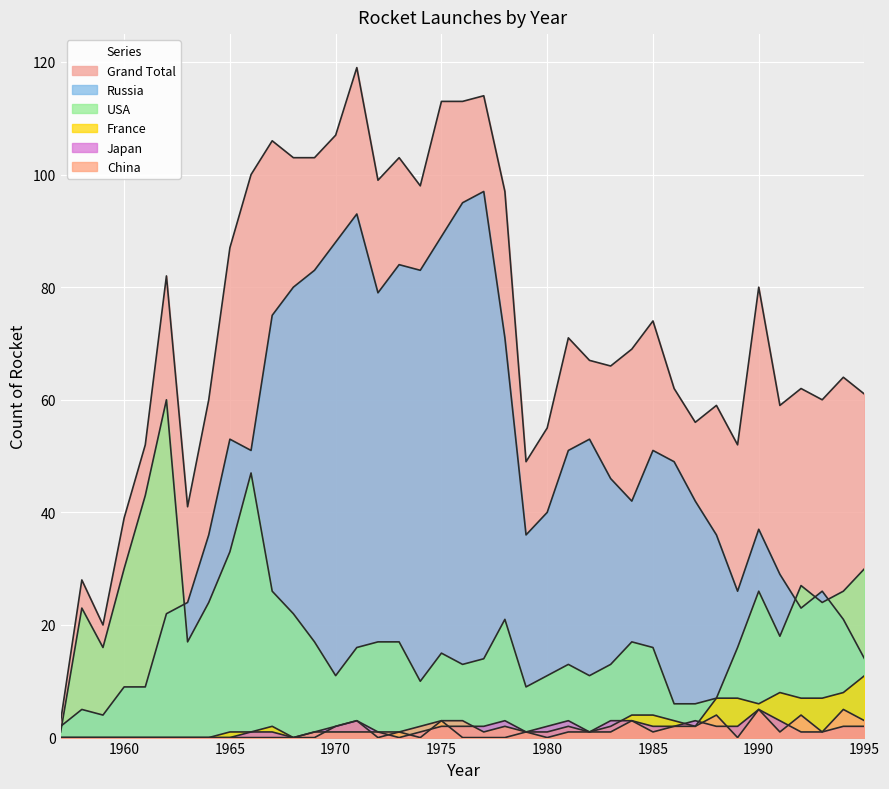

Rank the series at 1970 from highest to lowest value.

Grand Total, Russia, USA, Japan, France, China